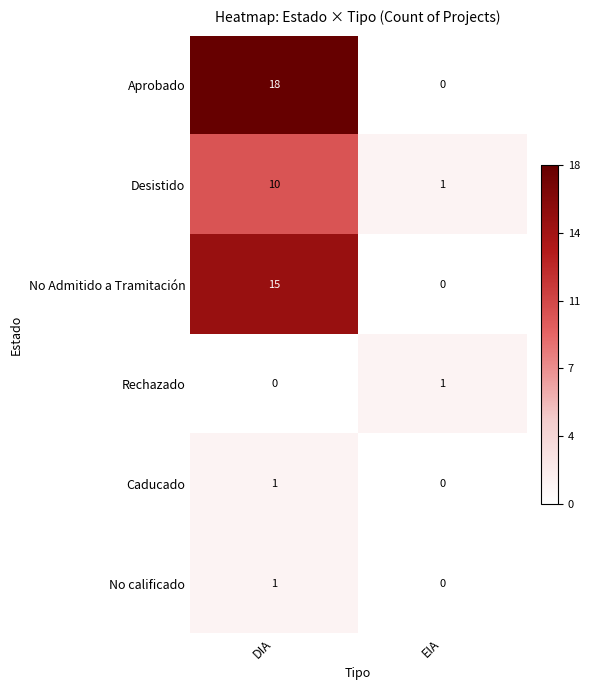

Which series has the largest total across all categories?

Aprobado